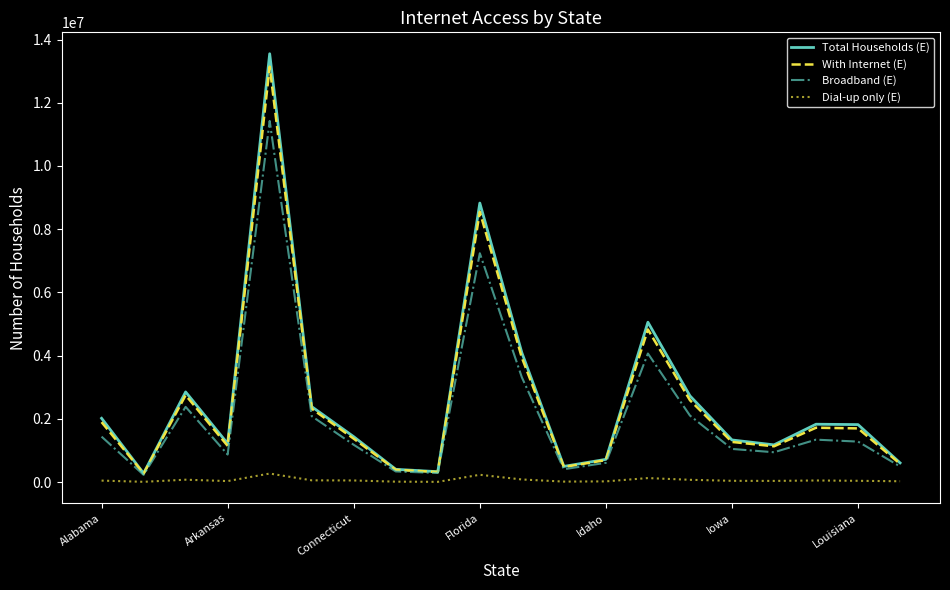

What is the highest value of the With Internet (E) series?

13141047